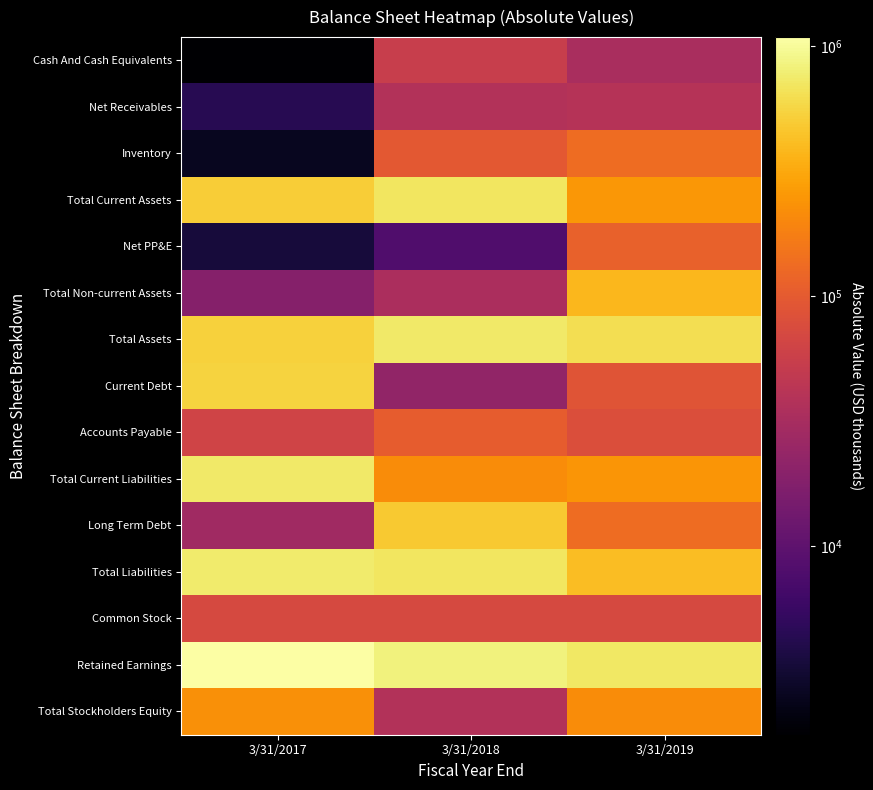

Which series has the largest total across all categories?

Retained Earnings